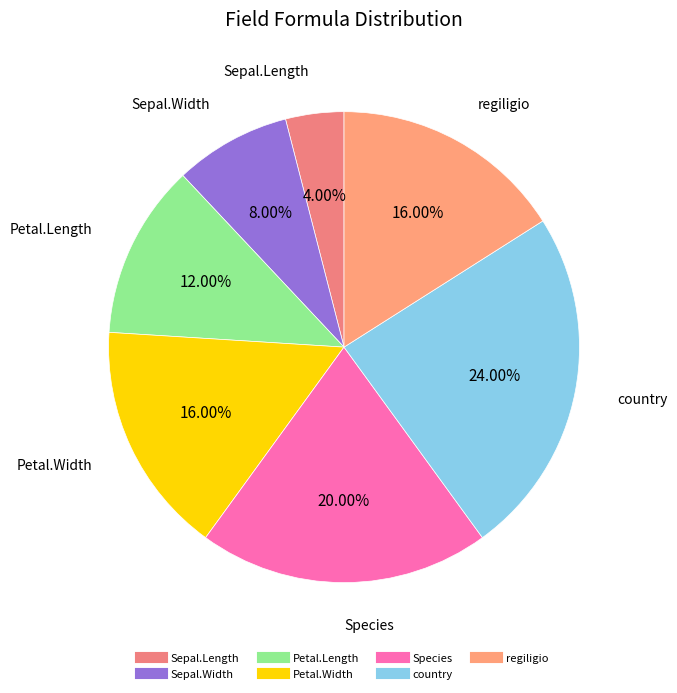

Approximately how many times larger is the value at Petal.Width compared to country?

0.7